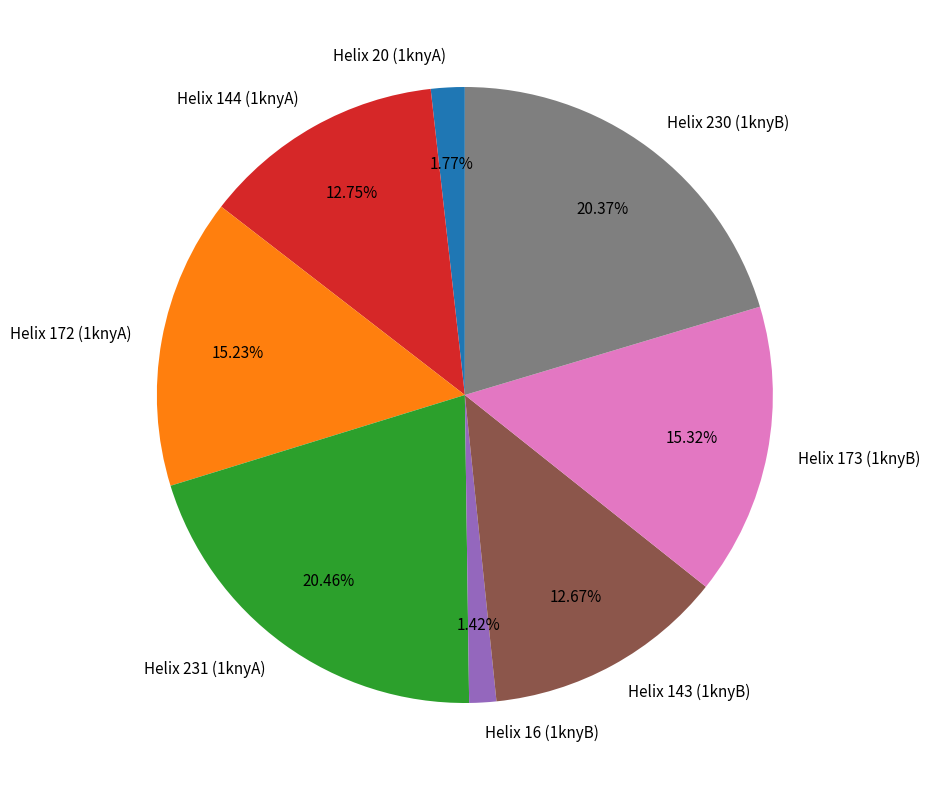

Is Helix 16 (1knyB) the majority of the pie?

No